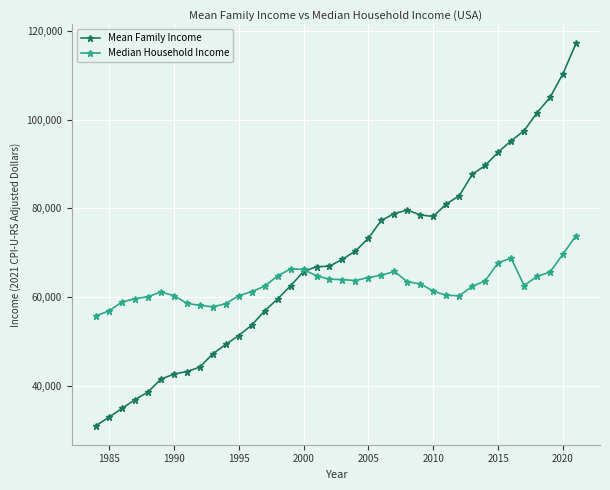

Which series has the widest spread of values?

Mean Family Income